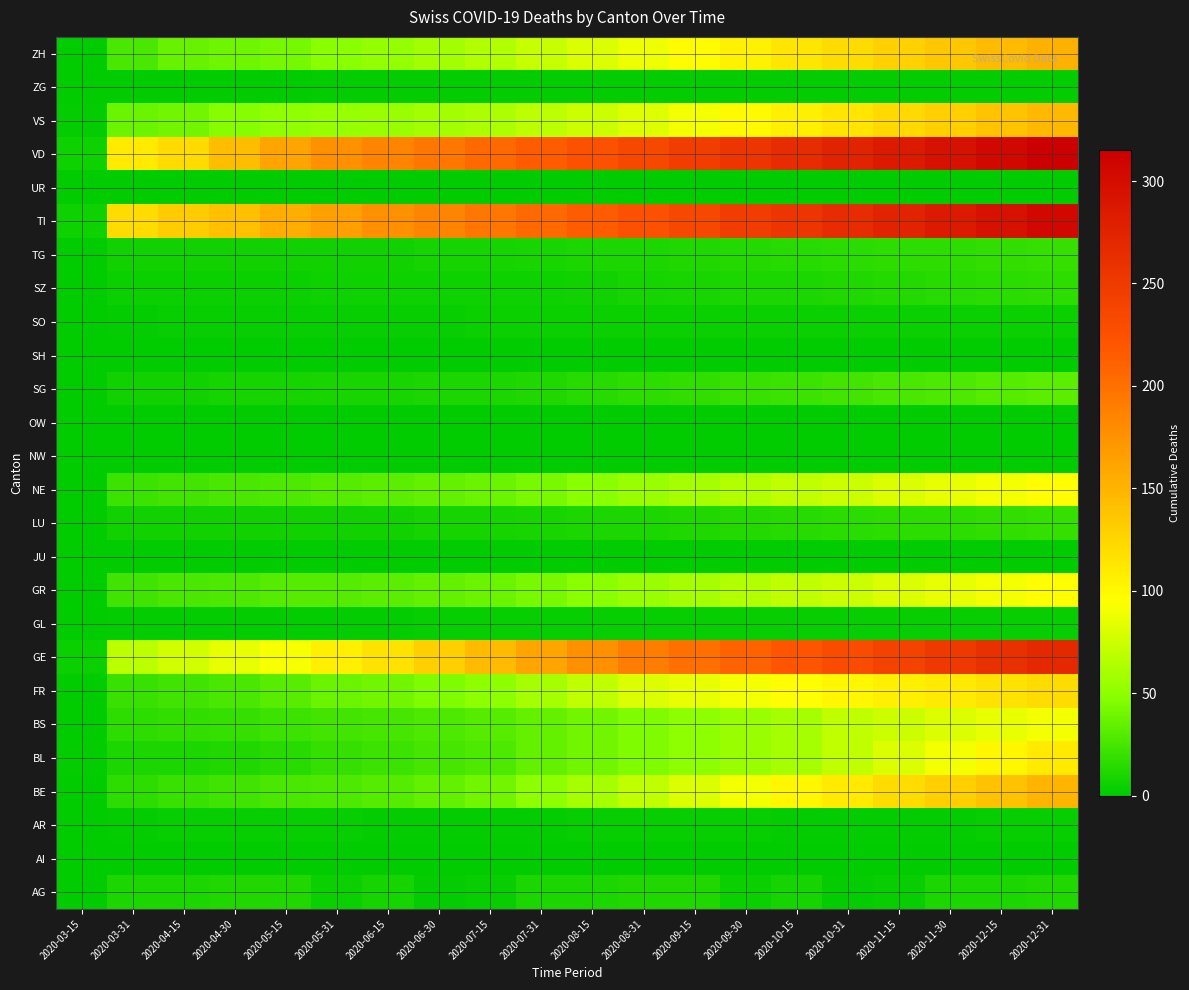

What is the total value across all series at 2020-11-15?

1677